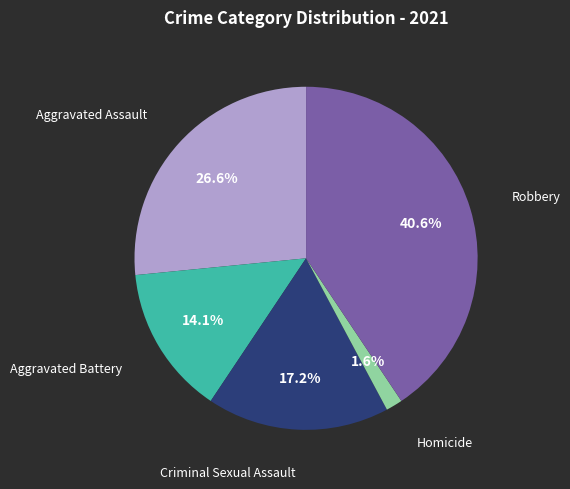

Rank the categories by value from lowest to highest.

Homicide, Aggravated Battery, Criminal Sexual Assault, Aggravated Assault, Robbery